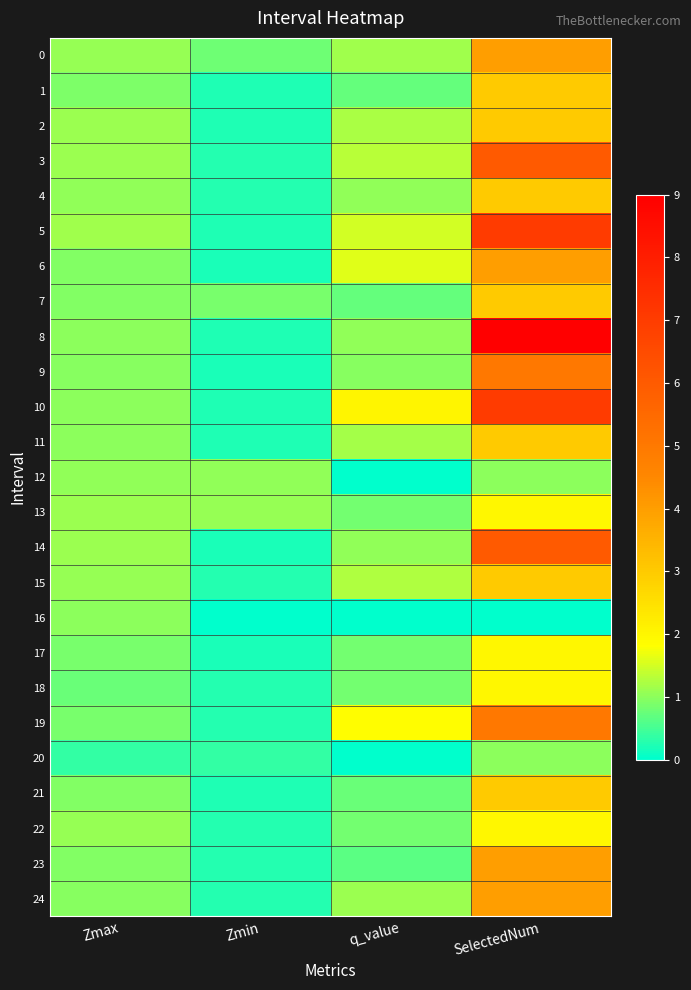

Which series has the largest total across all categories?

8